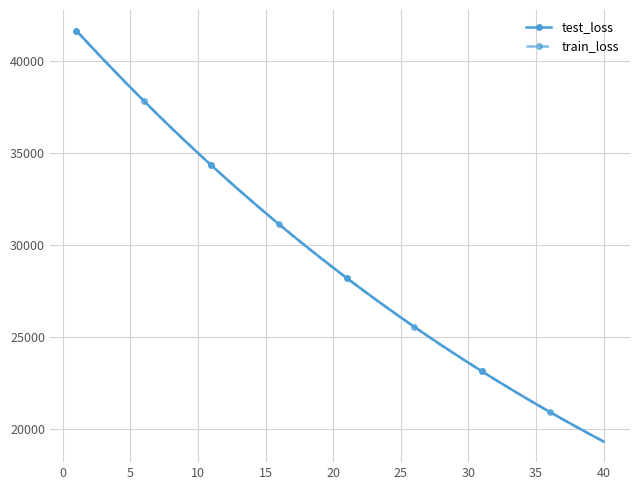

What is the minimum value for test_loss?

19328.5